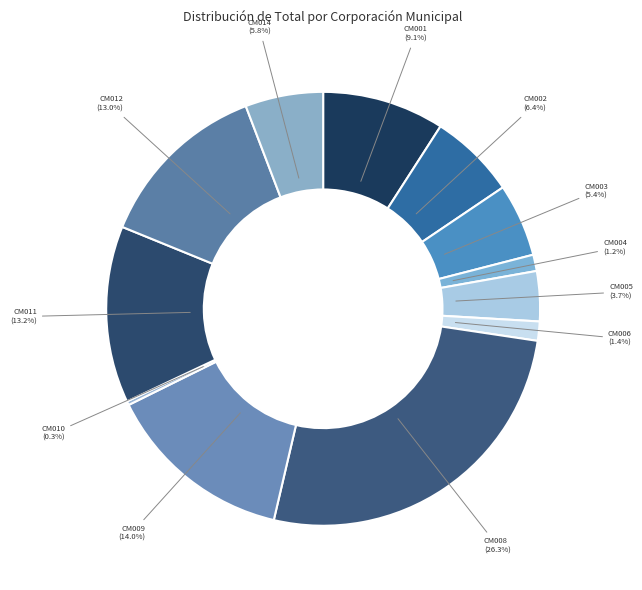

Is it true that CM003 is 1% of the pie?

False